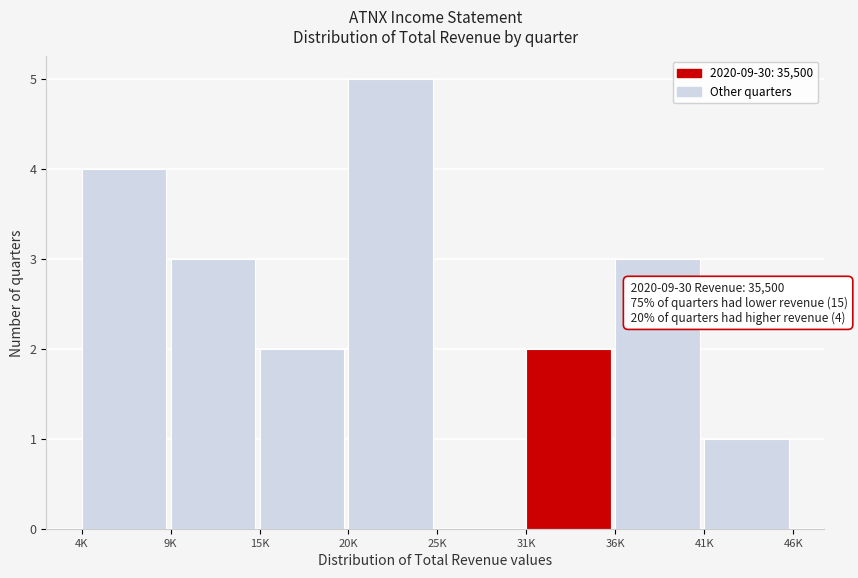

Reading left to right, list all the values displayed in this chart.

4K=4	9K=3	15K=2	20K=5	25K=0	31K=2	36K=3	41K=1